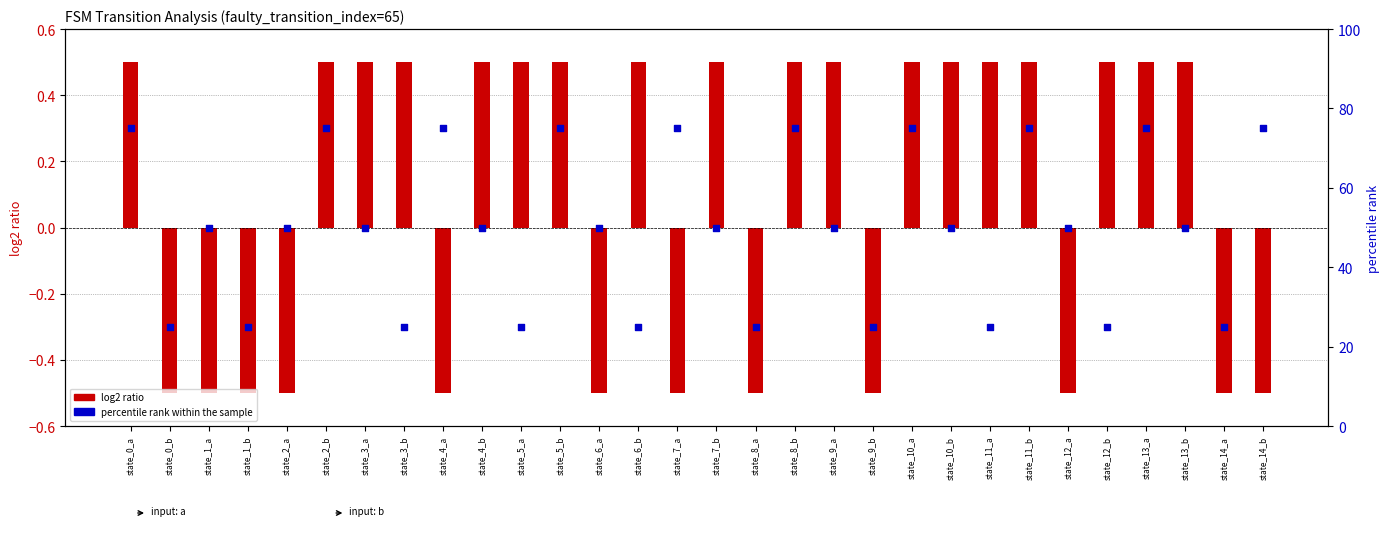

What are all the series names shown in the legend?

log2 ratio, percentile rank within the sample